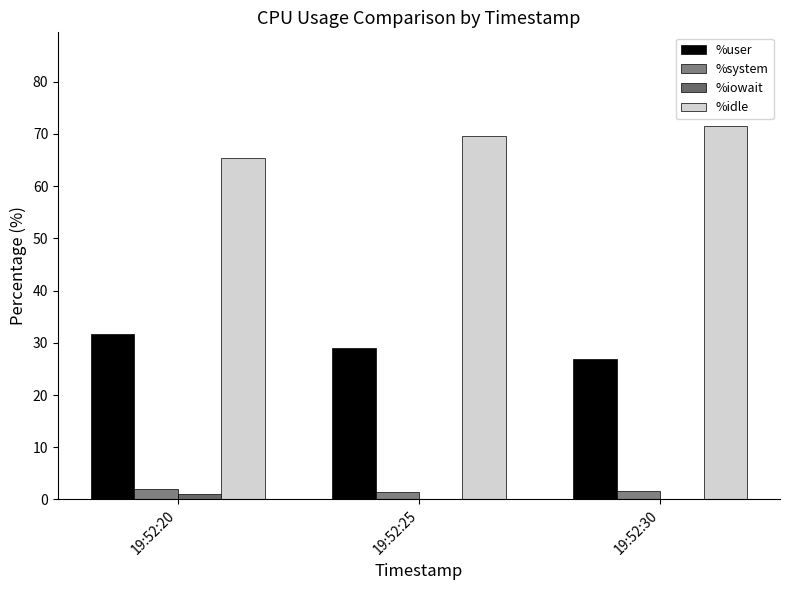

Which series has the largest range (max minus min)?

%idle